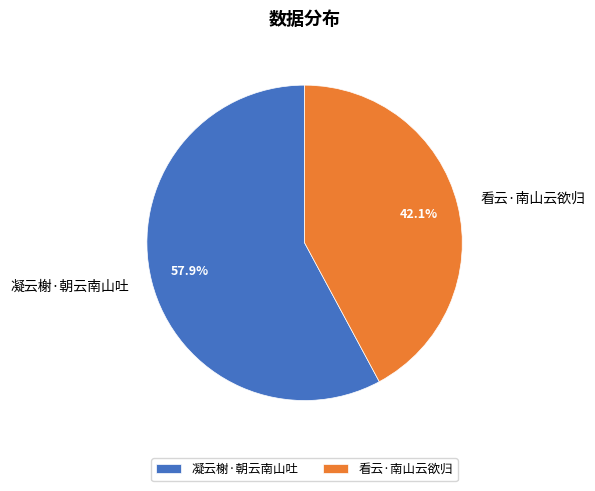

How many segments does this pie chart have?

2